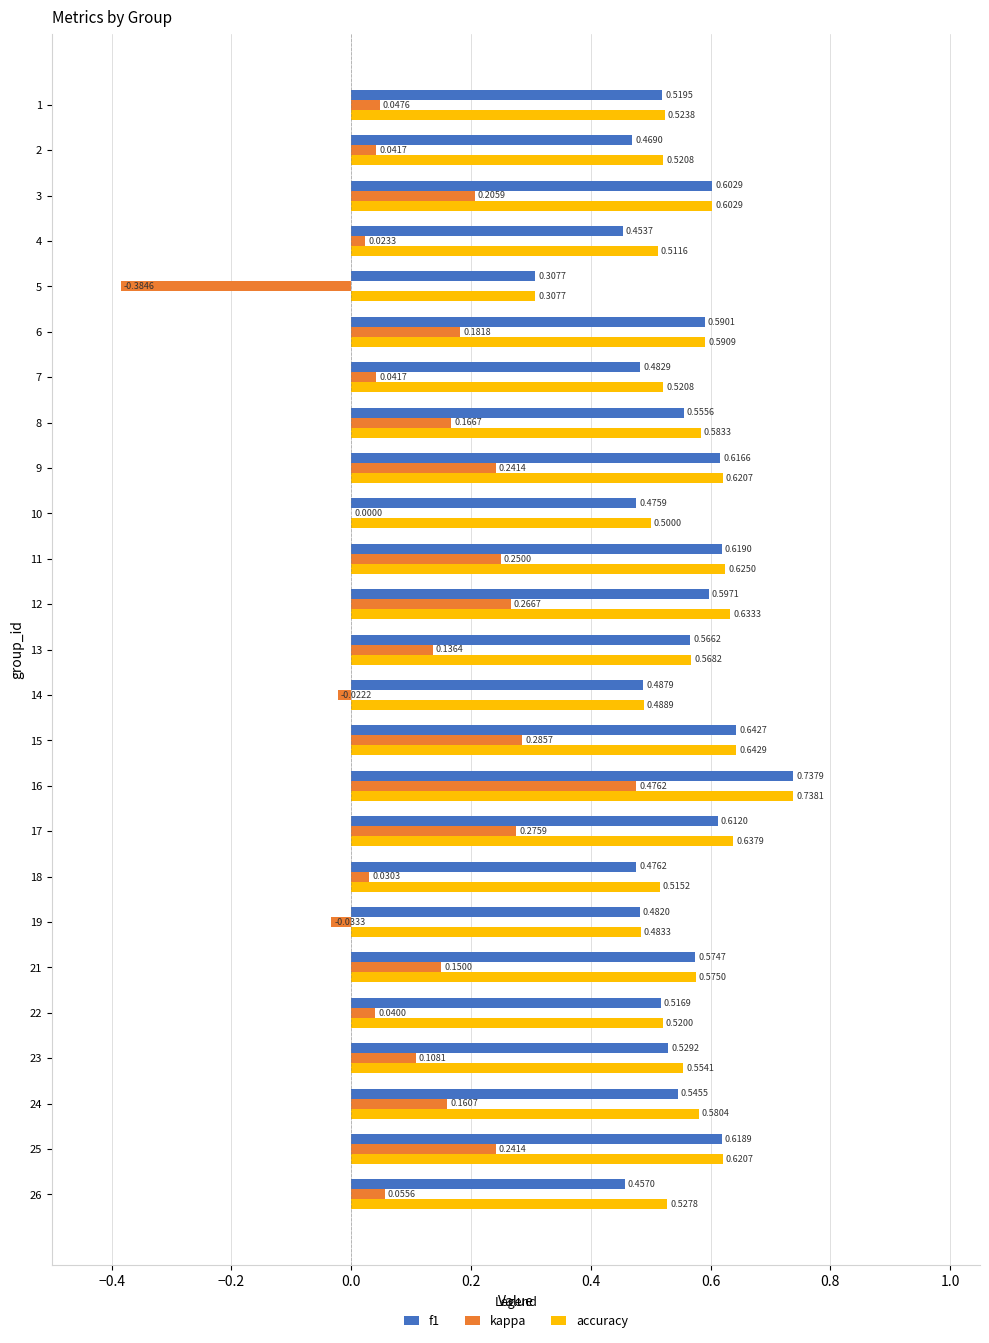

True or false: f1 has a value of 0.7 at 18.

False